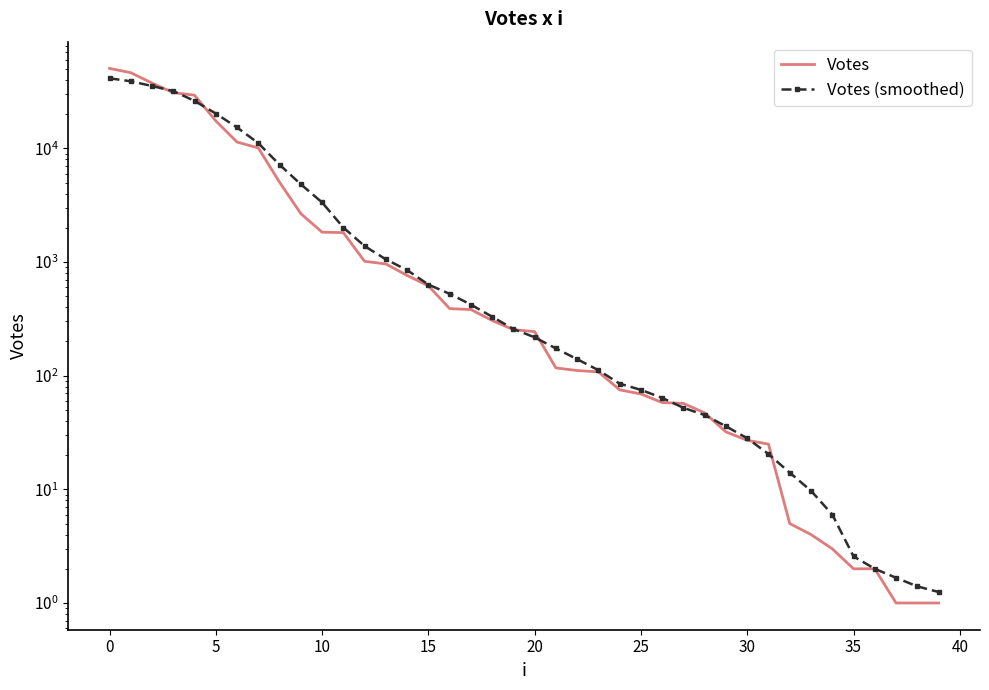

How many values in the Votes (smoothed) series exceed 257?

20